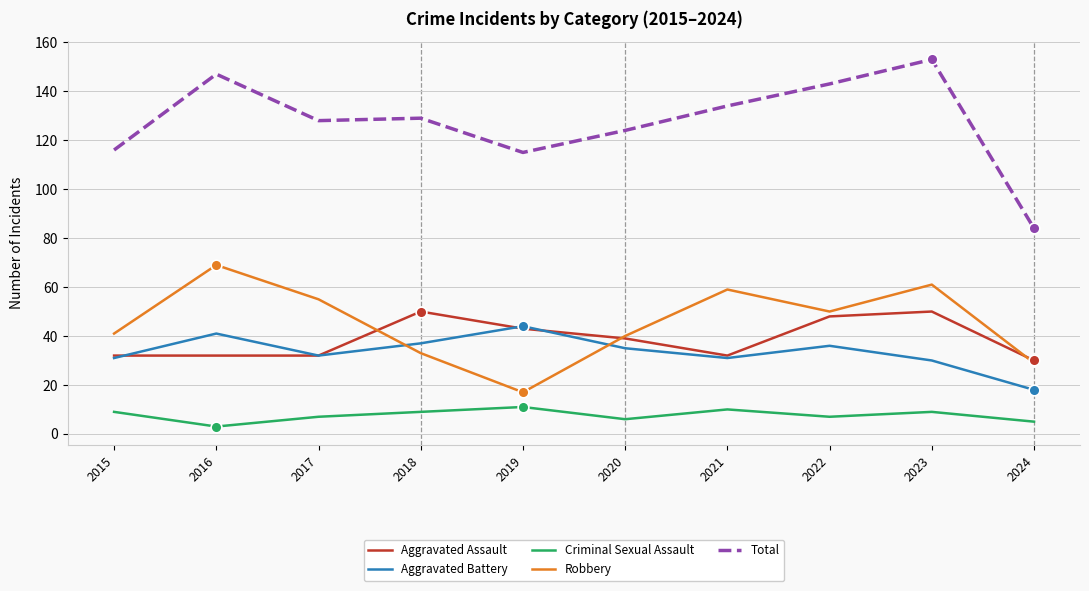

What is the total value across all series at 2020?

244